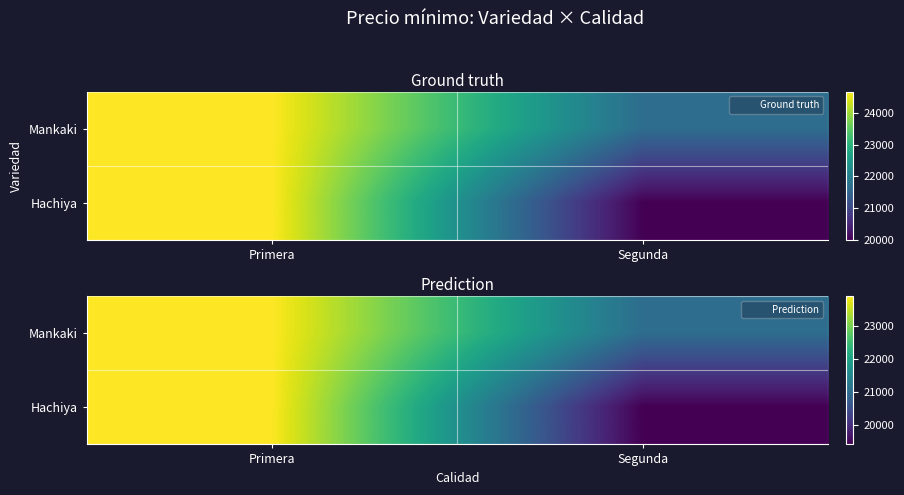

What is the approximate value of Hachiya at Segunda?

19400.0